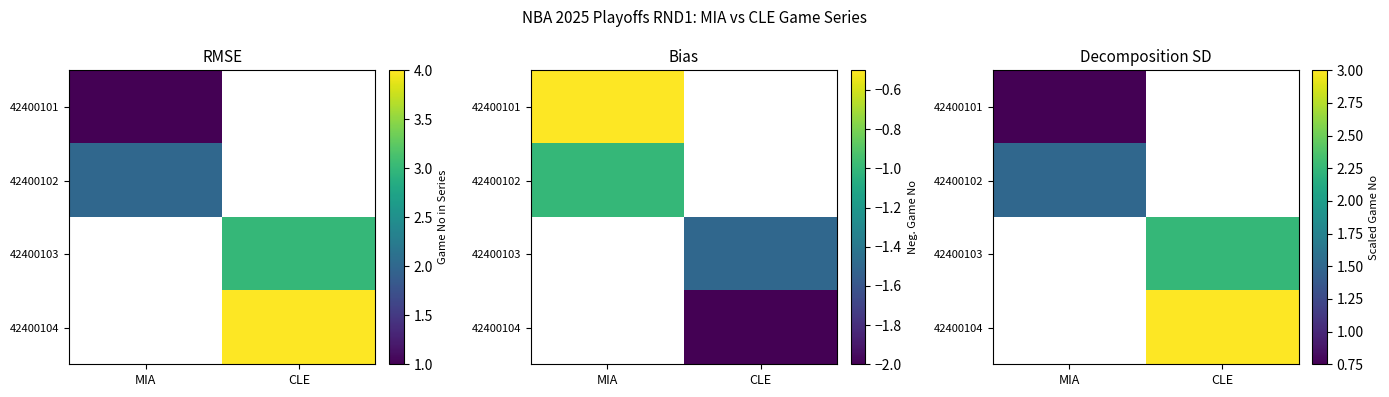

What is the approximate value of 42400103 at CLE?

2.2